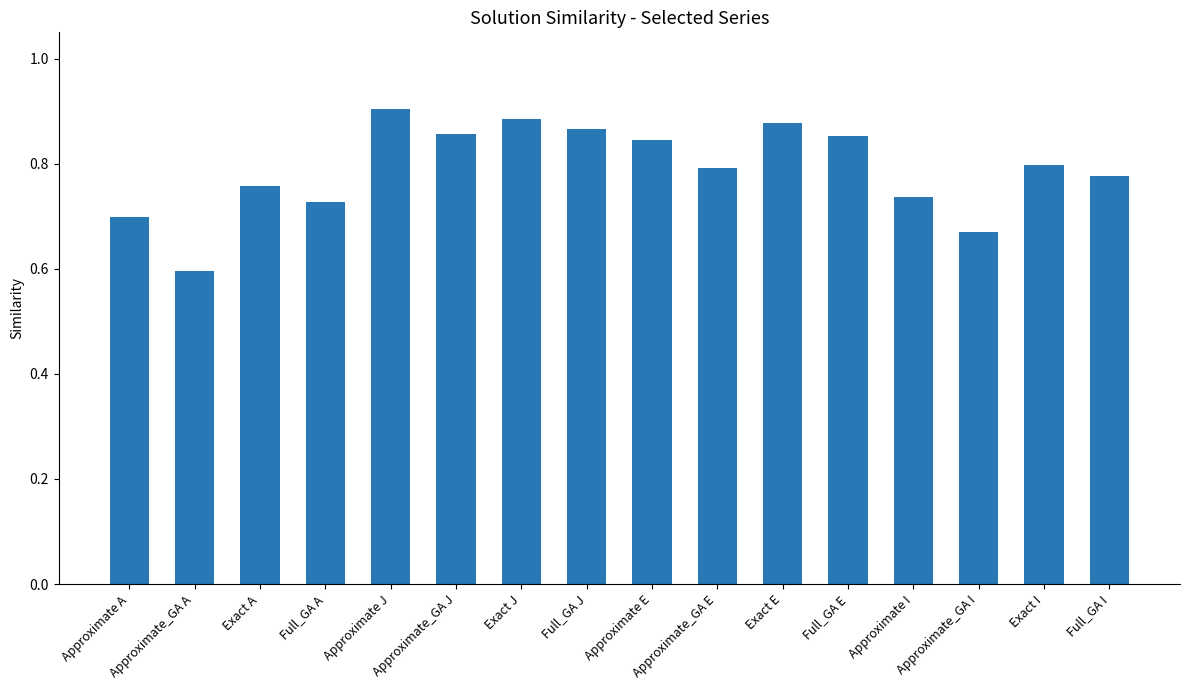

What is the sum of all values?

12.6